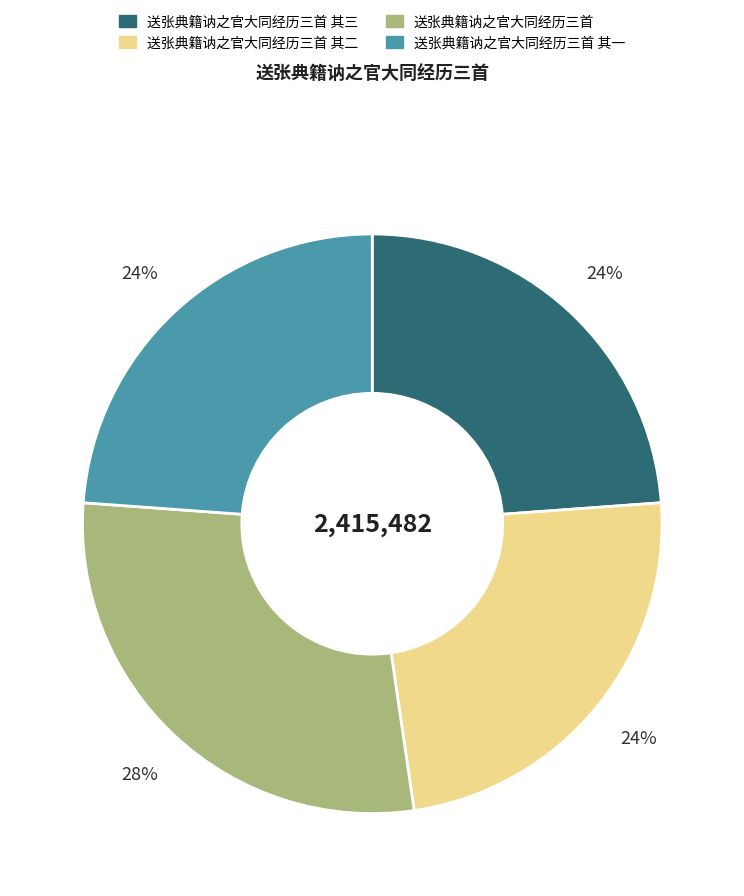

Is there a majority slice in this chart?

No